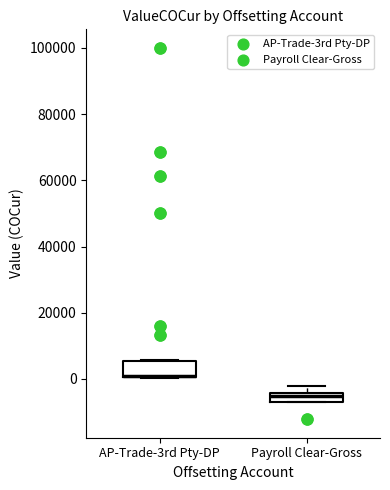

Which box is the tallest, from its lower edge to its upper edge?

AP-Trade-3rd Pty-DP